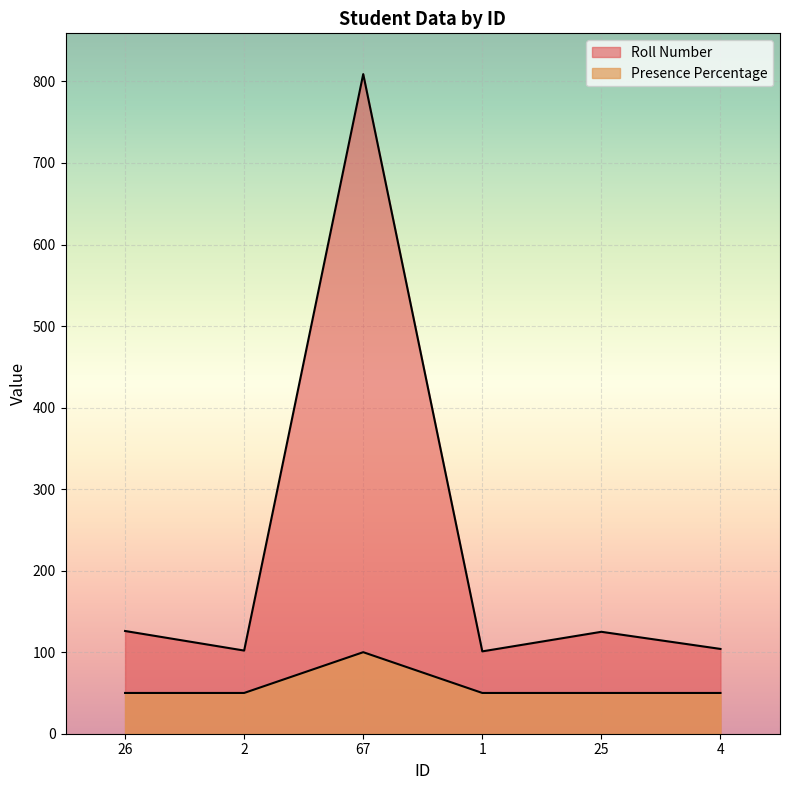

How many interior local peaks does the Presence Percentage series have?

1